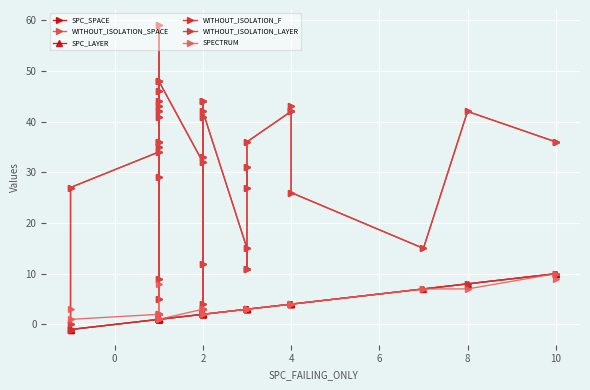

What is the average value of the SPC_LAYER series?

2